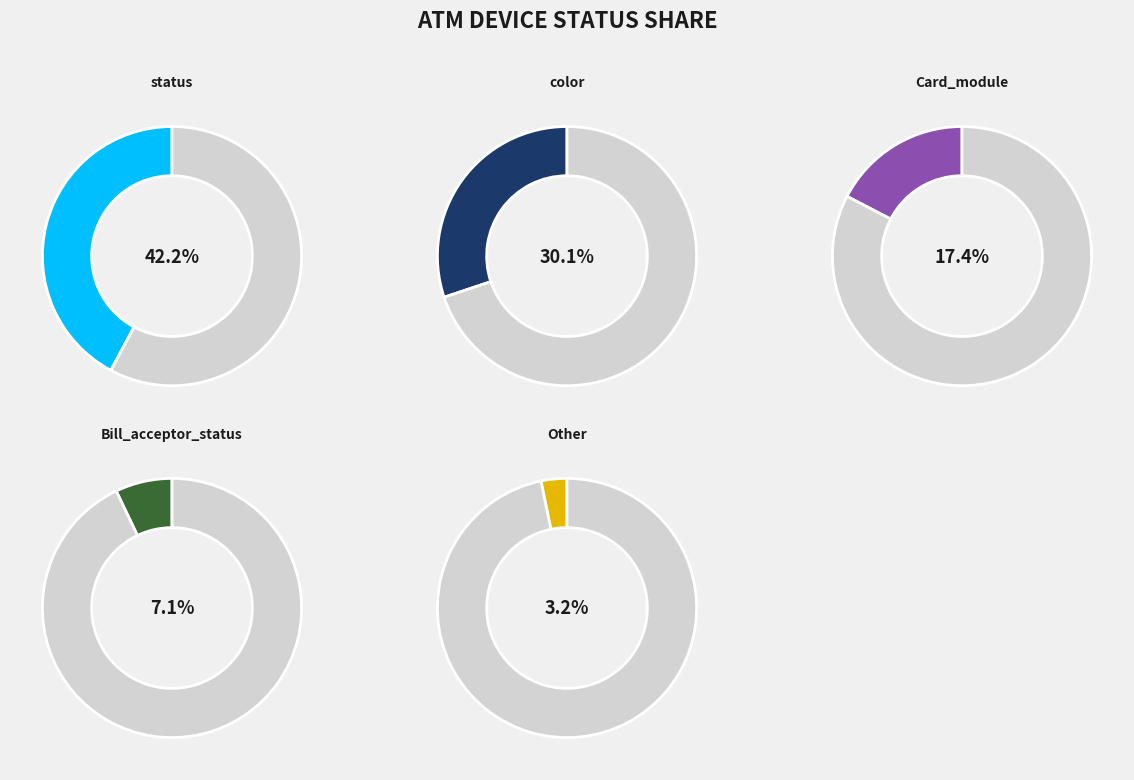

Does Other account for over 50% of the chart?

No